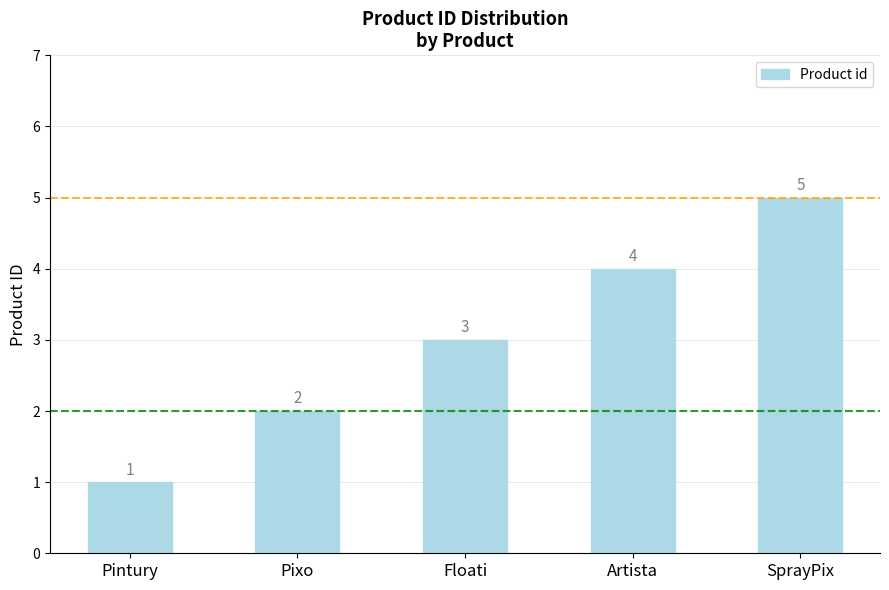

What is the change in value from Pixo to SprayPix?

+3